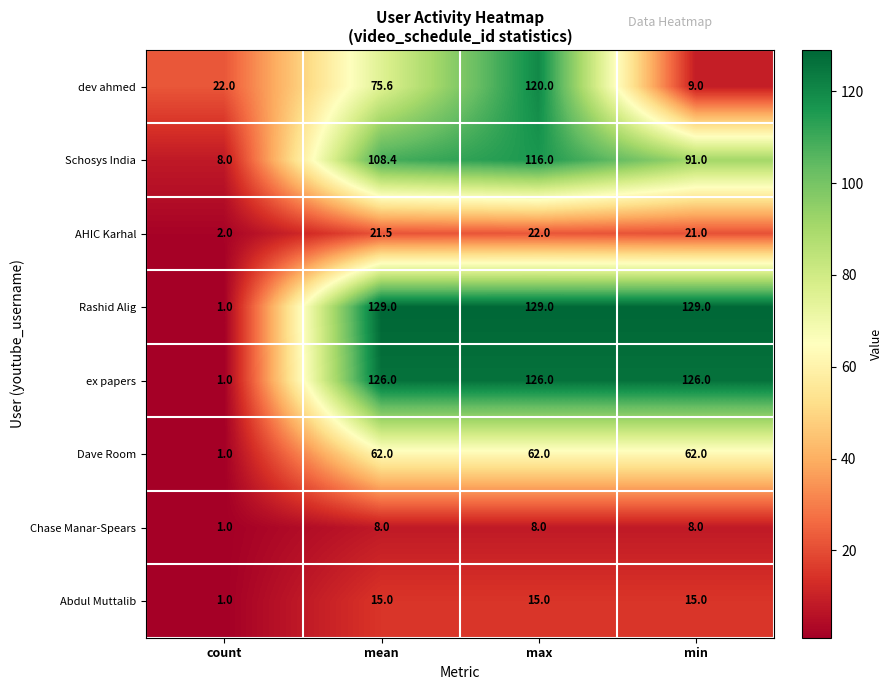

What is the average value of the Dave Room series?

46.8